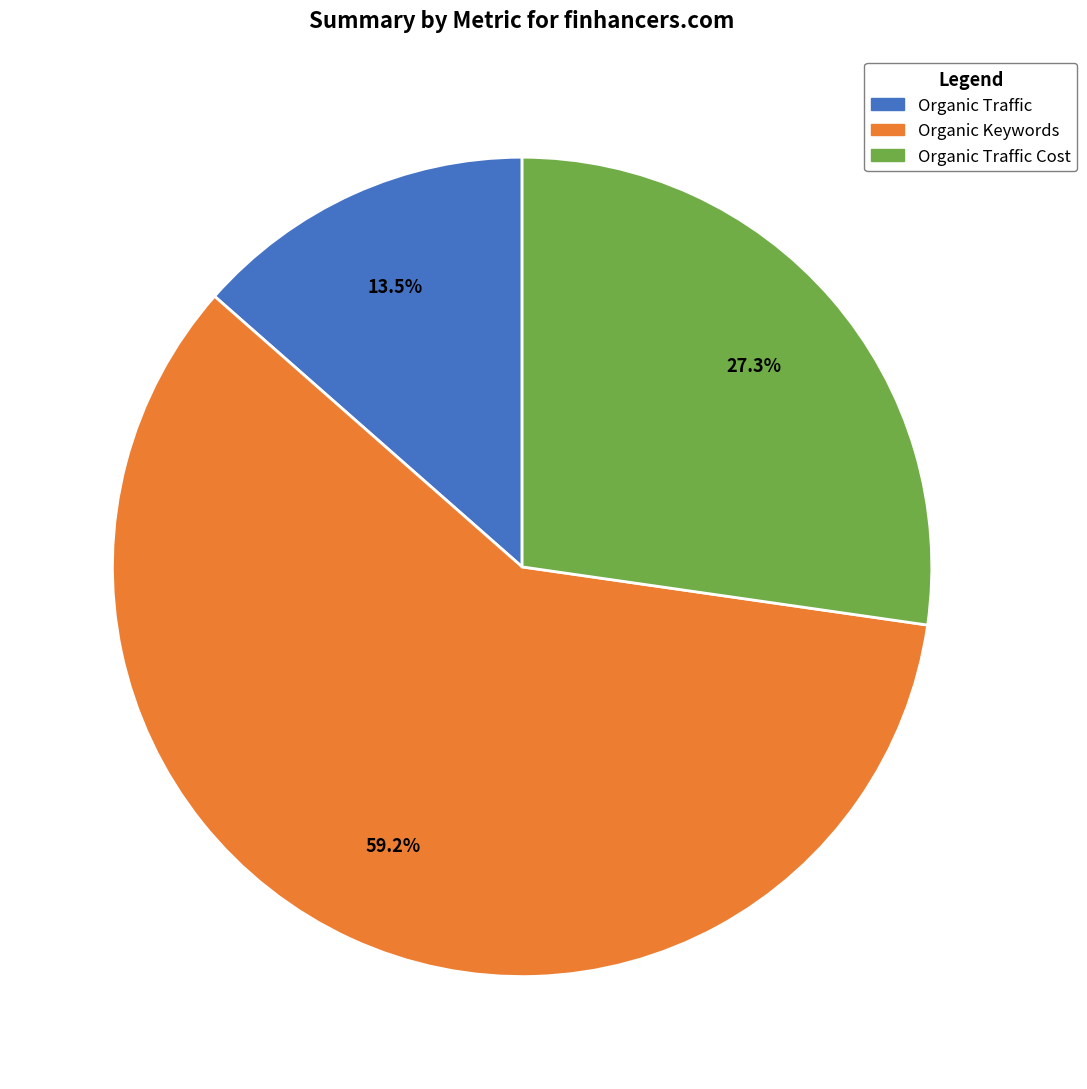

Does any single category account for the majority?

Yes